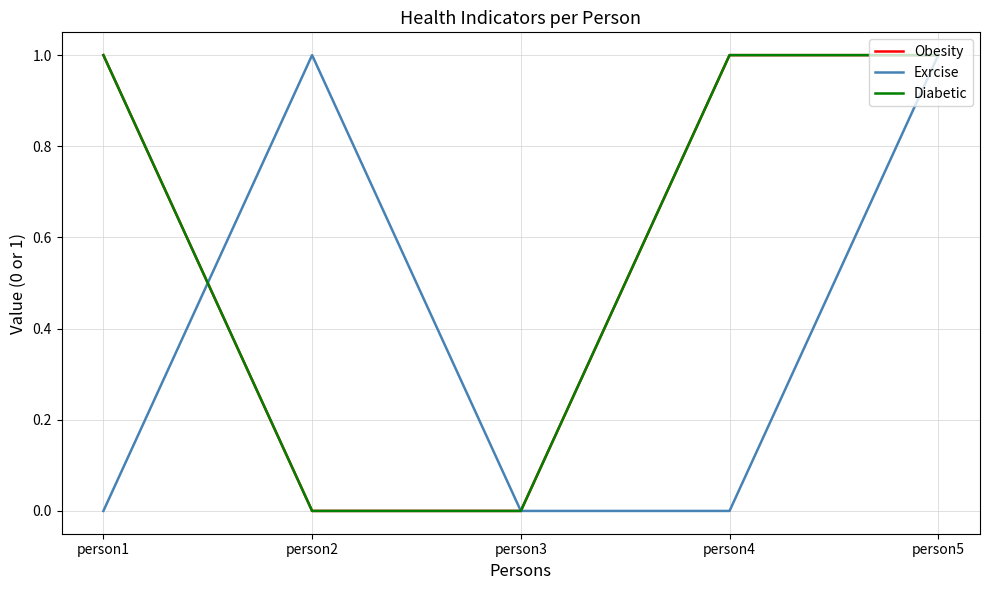

Which series has the widest spread of values?

Obesity